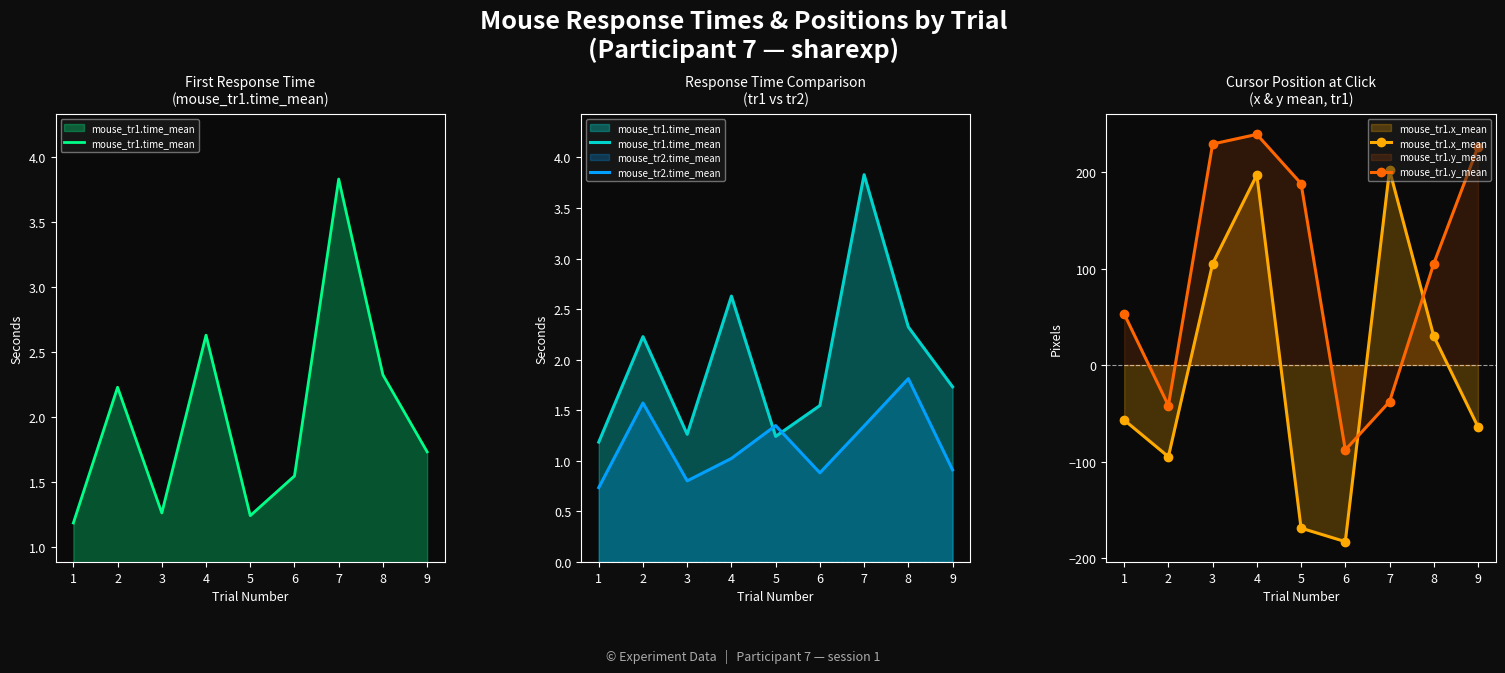

Reading left to right, list all the values displayed in this chart.

mouse_tr1.time_mean: 1=1.2	2=2.2	3=1.3	4=2.6	5=1.2	6=1.5	7=3.8	8=2.3	9=1.7
mouse_tr2.time_mean: 1=0.7	2=1.6	3=0.8	4=1.0	5=1.3	6=0.9	7=1.3	8=1.8	9=0.9
mouse_tr1.x_mean: 1=-57.0	2=-95.0	3=105.0	4=197.0	5=-169.0	6=-183.0	7=202.0	8=30.0	9=-64.0
mouse_tr1.y_mean: 1=53.0	2=-42.0	3=229.0	4=239.0	5=188.0	6=-88.0	7=-38.0	8=105.0	9=226.0